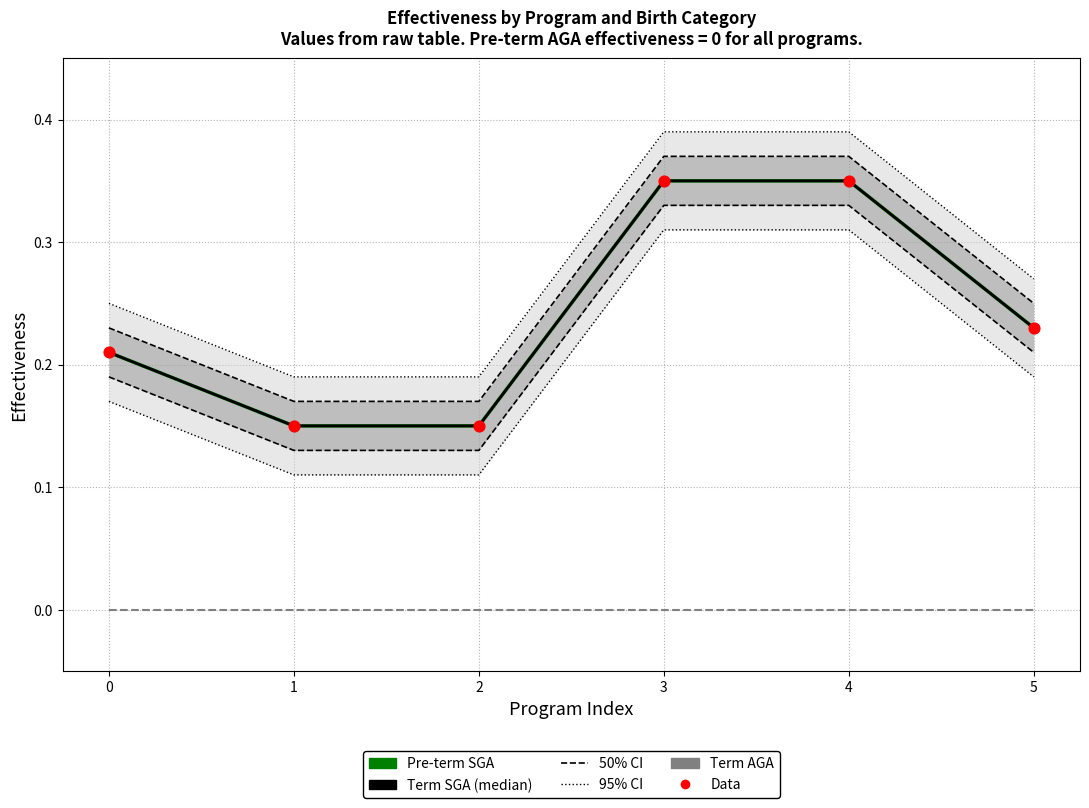

Which series has the largest total across all categories?

Pre-term SGA